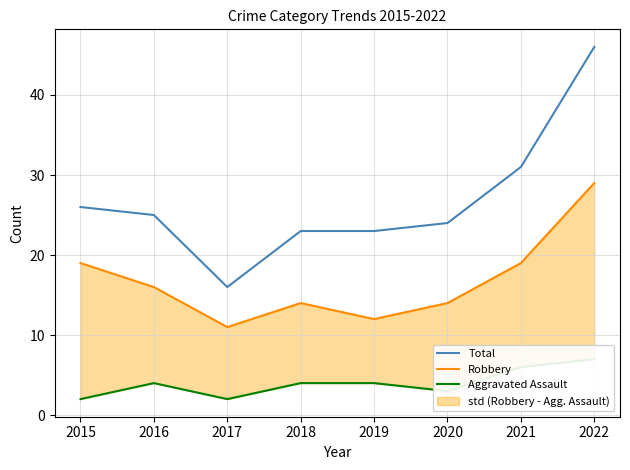

Reading left to right, extract all data points from this chart.

Total: 26	25	16	23	23	24	31	46
Robbery: 19	16	11	14	12	14	19	29
Aggravated Assault: 2	4	2	4	4	3	6	7